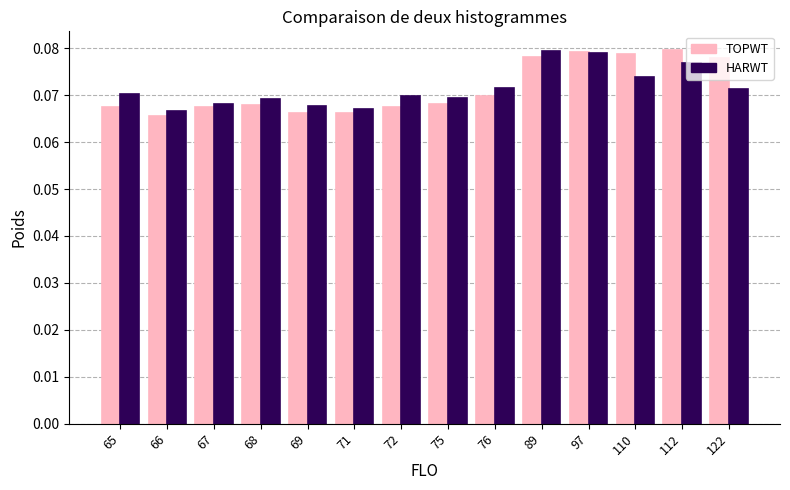

How many groups of bars are there?

14